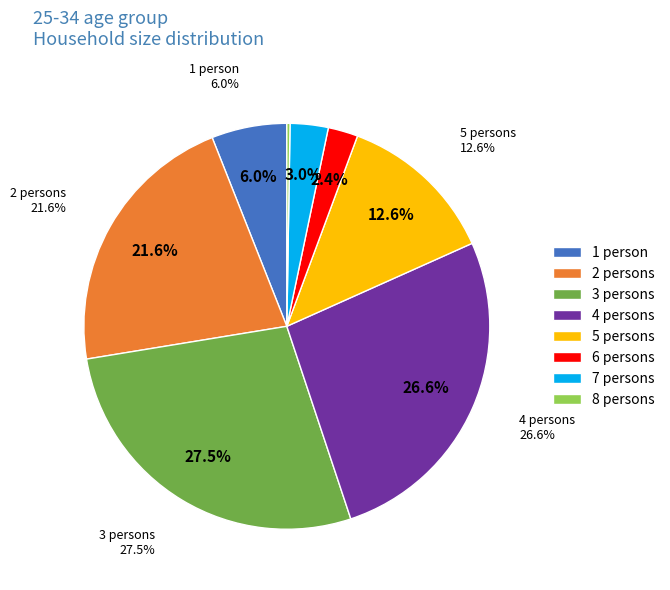

The 1 slice represents 13% of the pie. True or false?

False